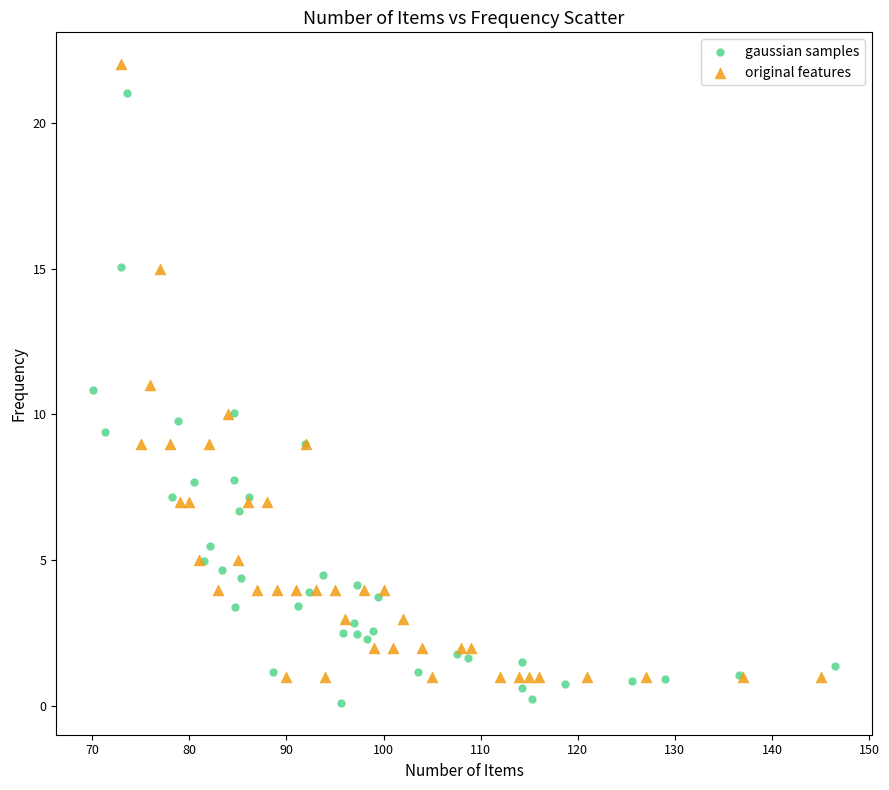

Which series has the largest Y range (max minus min)?

original features